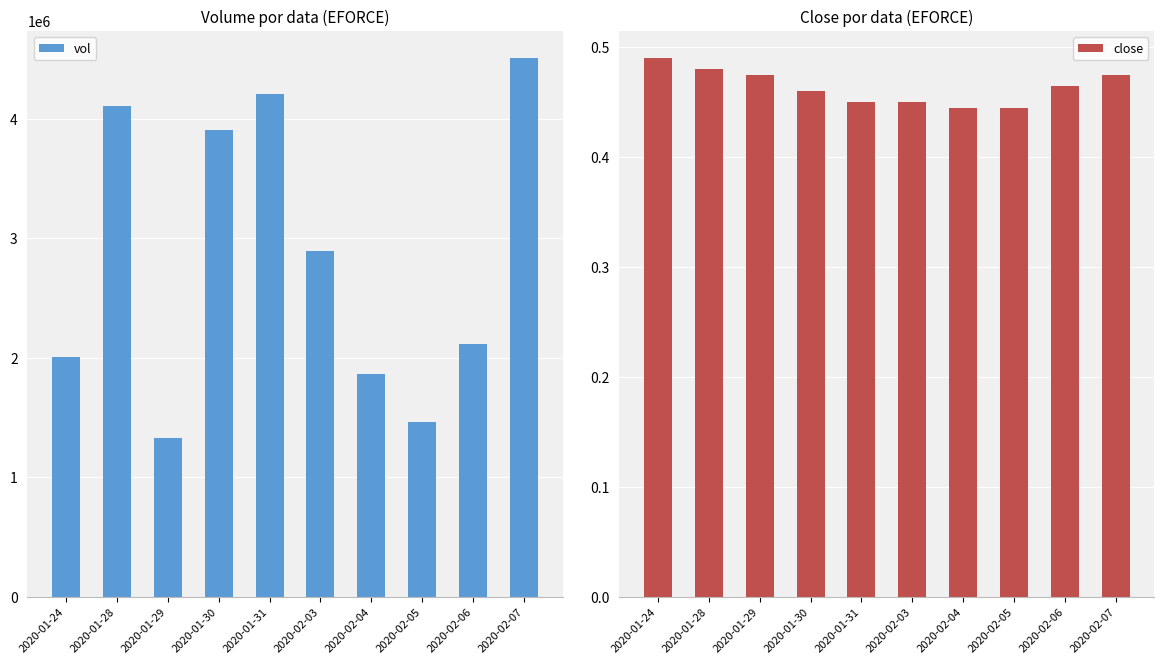

How many values in the vol series exceed 2894700?

4